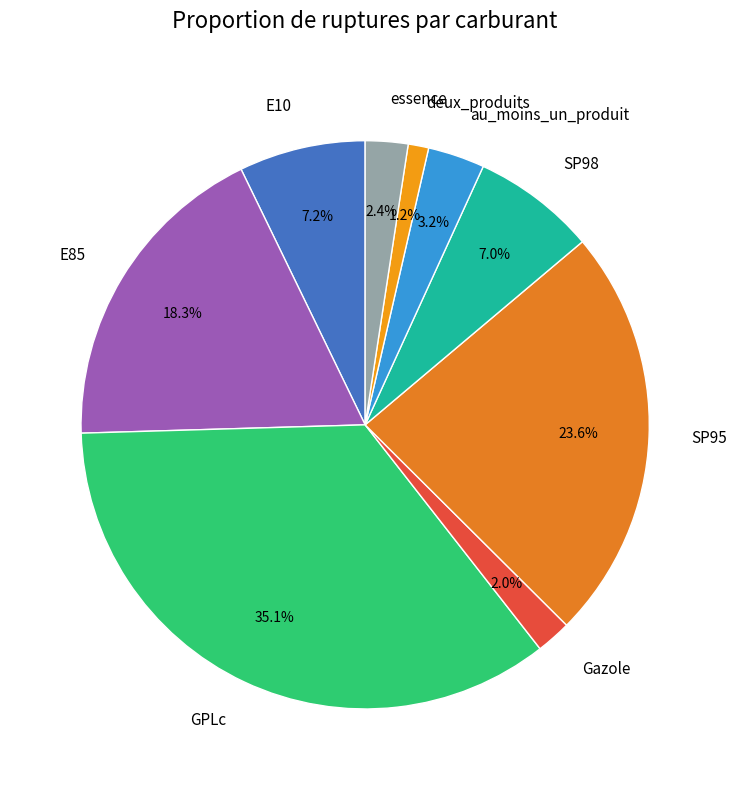

Which has a higher value, SP95 or au_moins_un_produit?

SP95